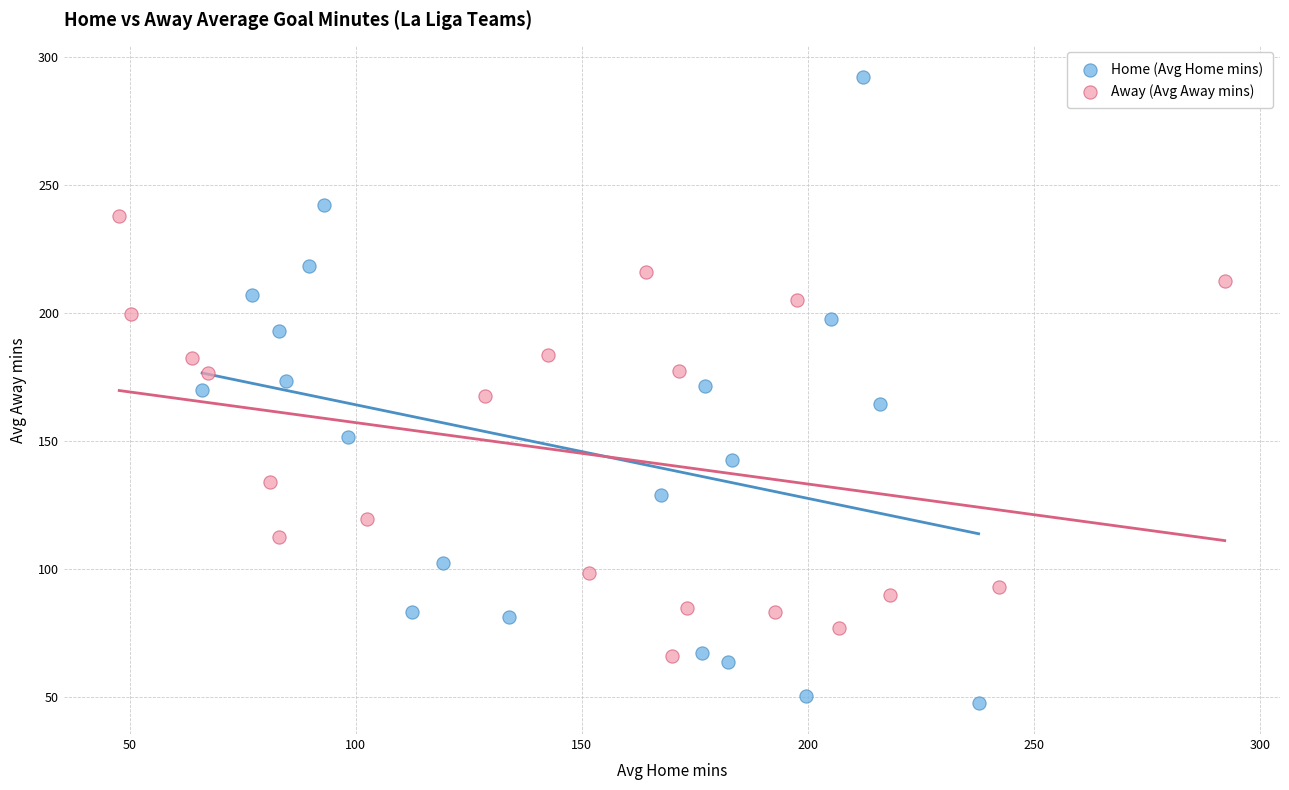

Which series contains the lowest Y value?

Home (Avg Home mins)